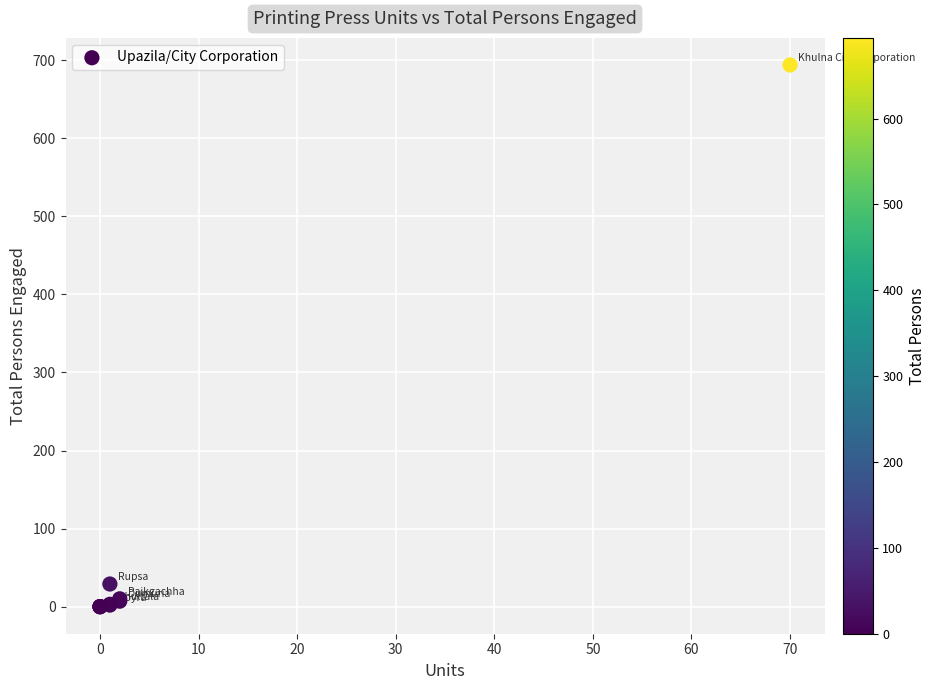

What Y value in the scatter plot is closest to 347?

29